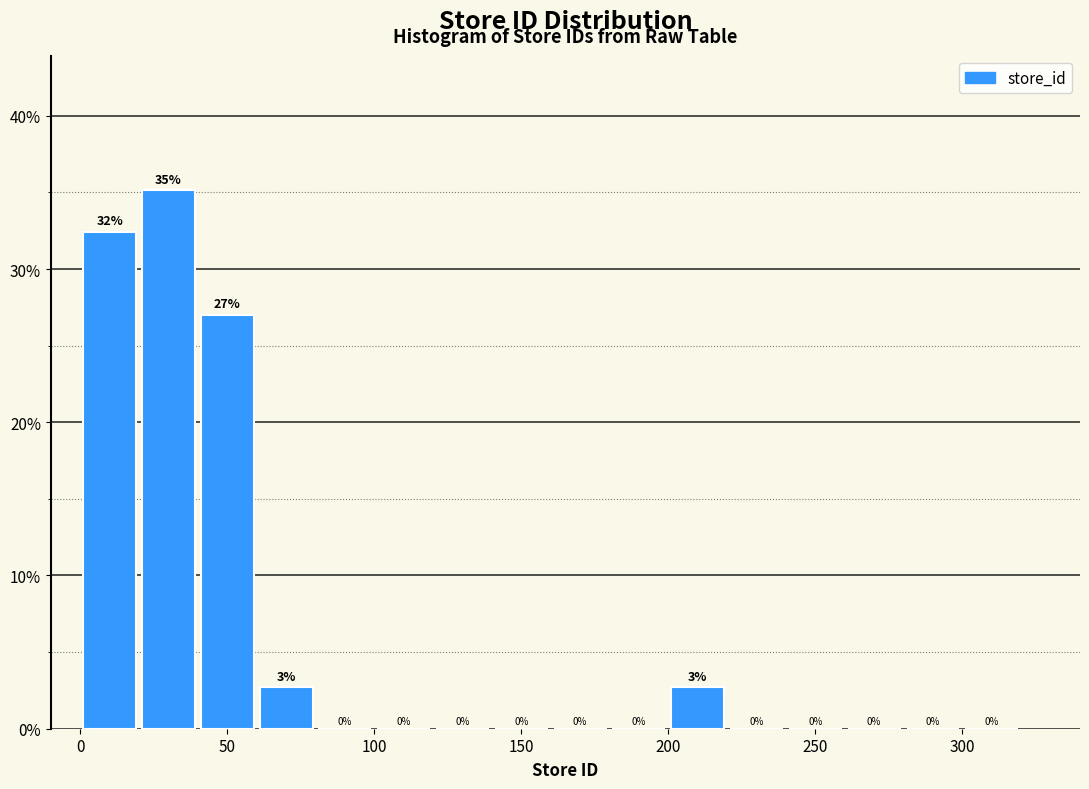

Over which range of the x-axis is the bar tallest?

20 to 40